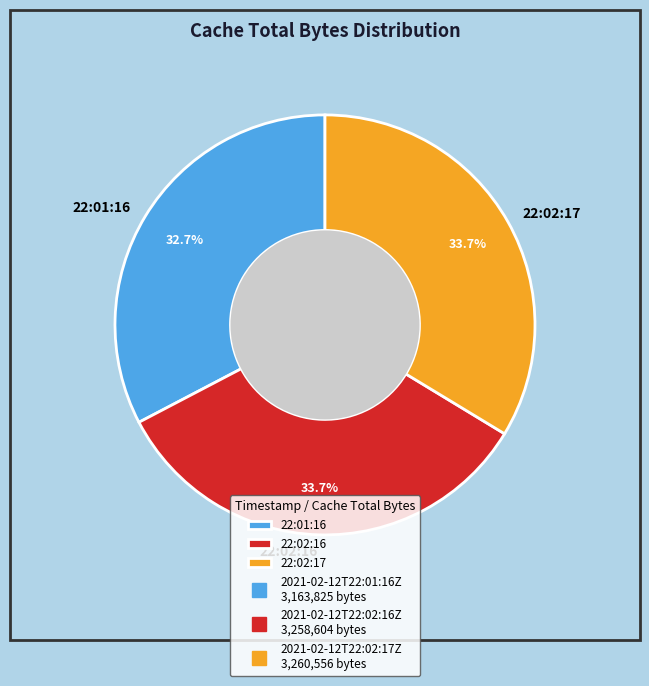

How many segments does this pie chart have?

3